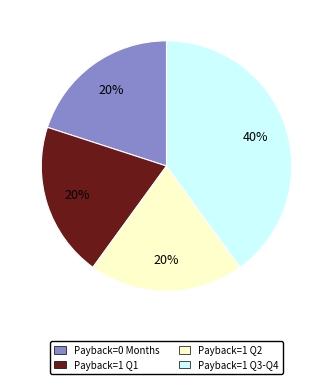

Is there a majority slice in this chart?

No